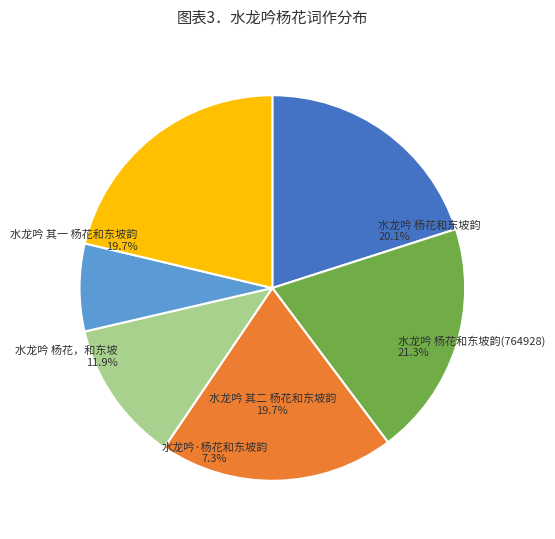

Rank the categories by value from highest to lowest.

水龙吟 杨花和东坡韵(764928), 水龙吟 杨花和东坡韵, 水龙吟 其二 杨花和东坡韵, 水龙吟 其一 杨花和东坡韵, 水龙吟 杨花，和东坡, 水龙吟·杨花和东坡韵